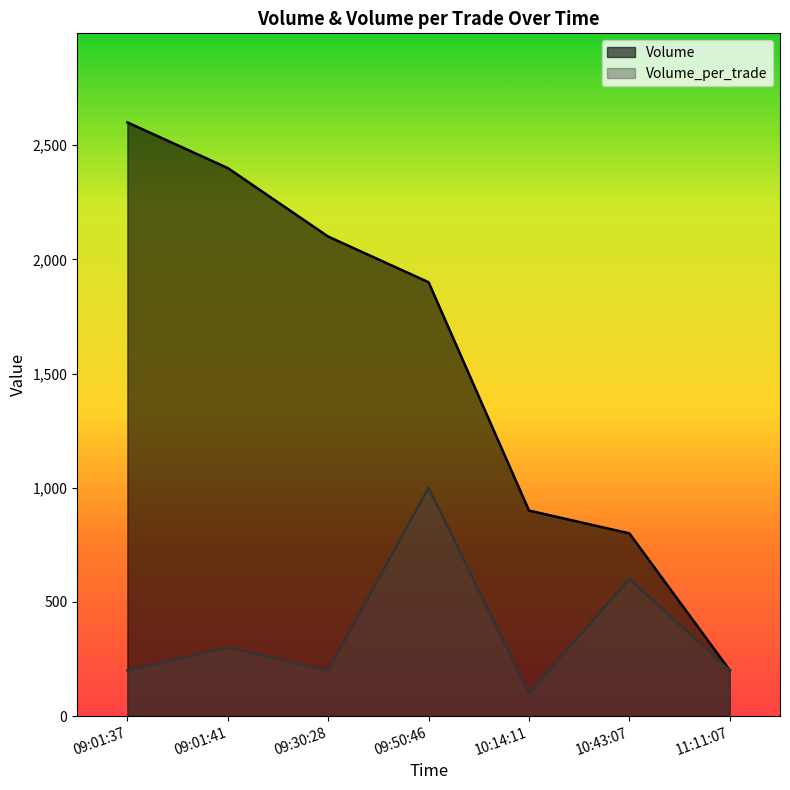

Read the Volume value at 09:01:41, to the nearest 50.

2400